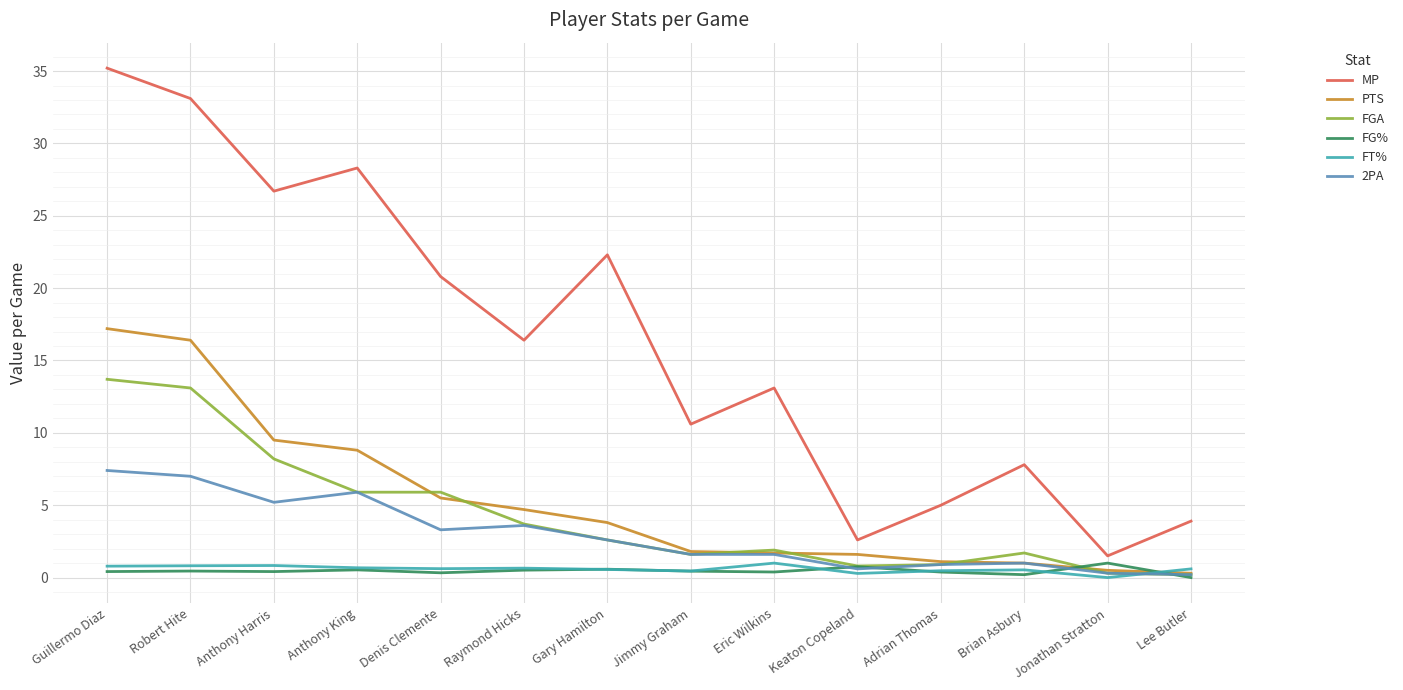

Where does the MP series first go above 16?

Guillermo Diaz